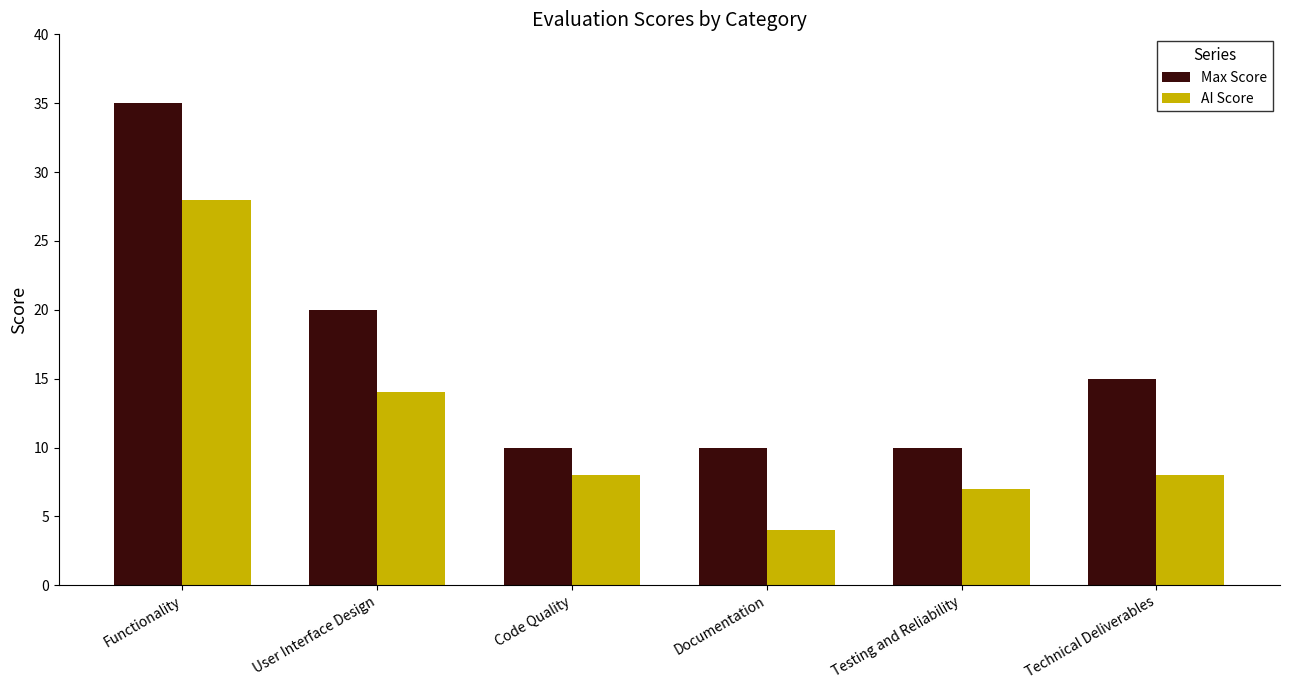

The AI Score series shows 12 at Code Quality. True or false?

False